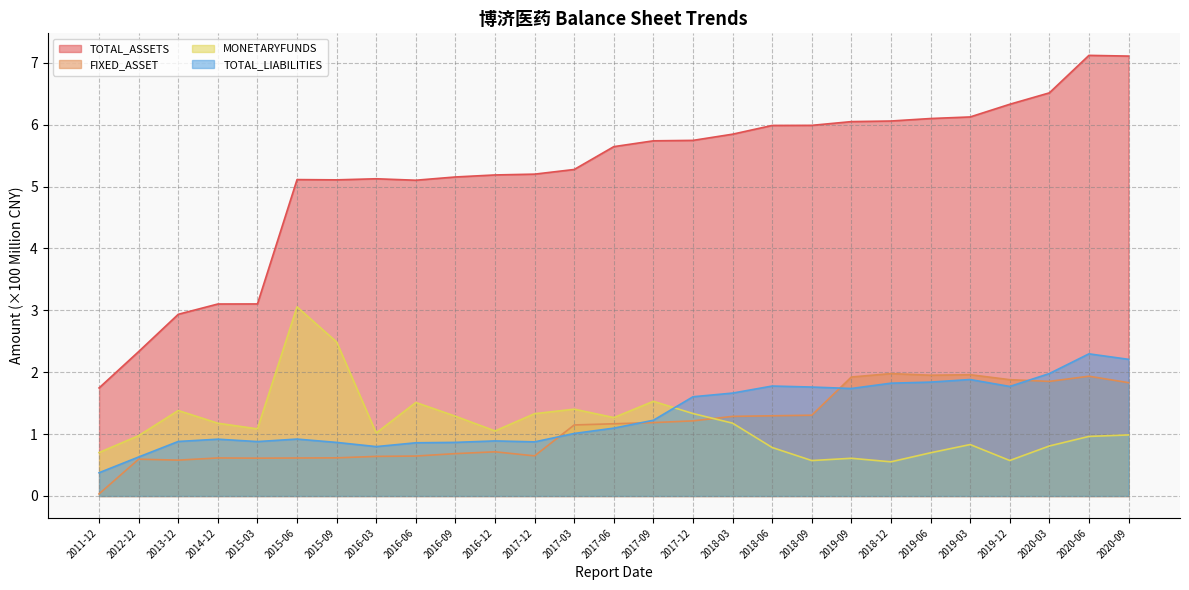

At how many categories does at least one series exceed 3?

24